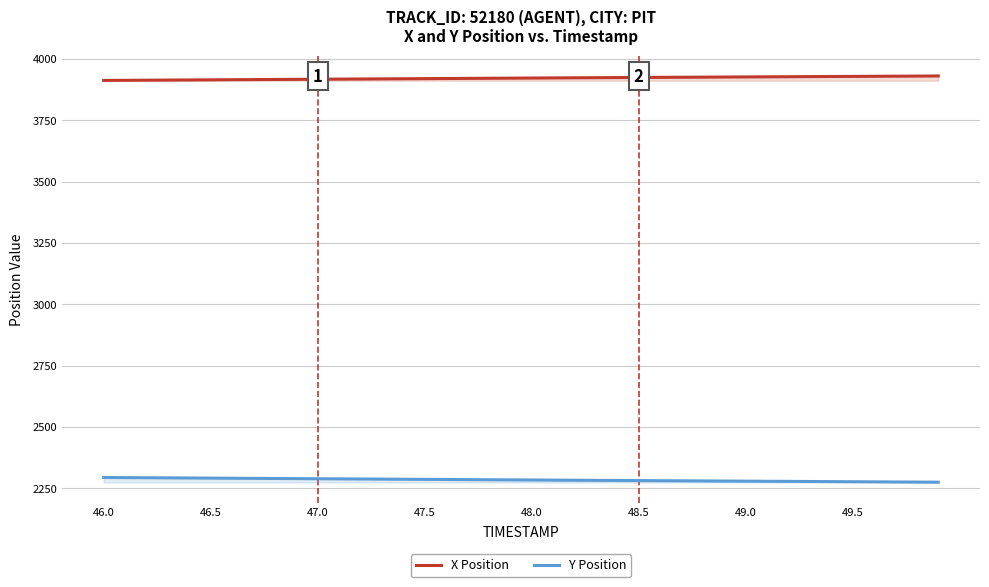

What is the minimum value shown in the chart?

2275.3